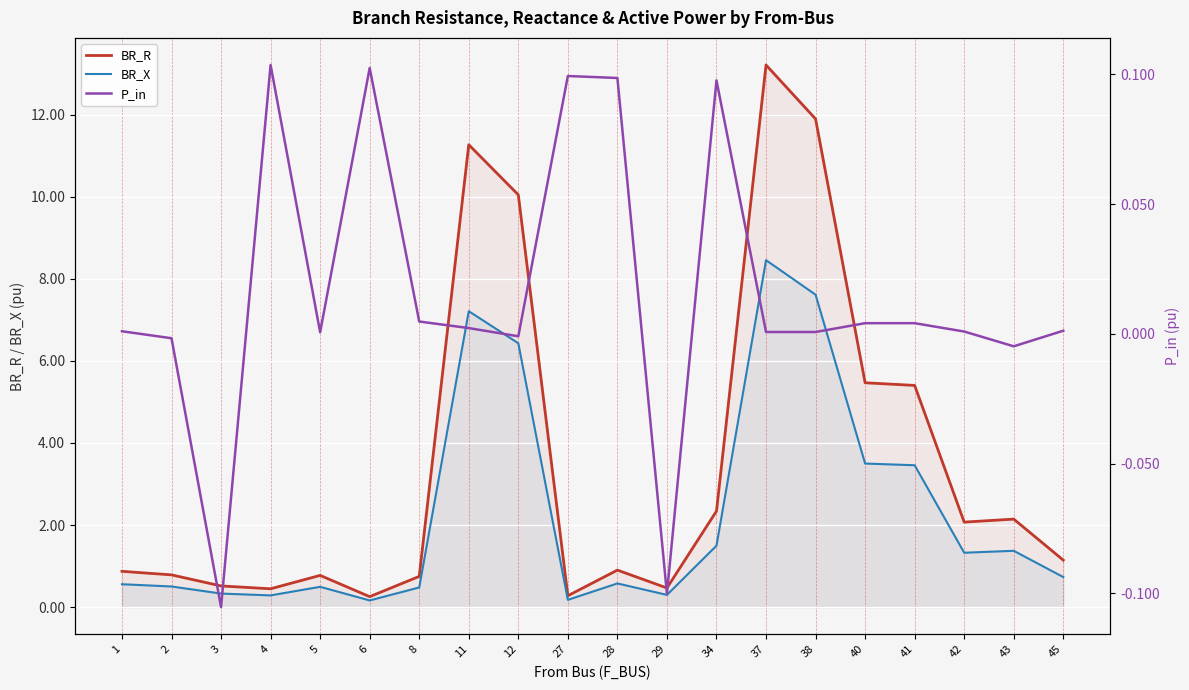

Where is the first local minimum for P_in?

3